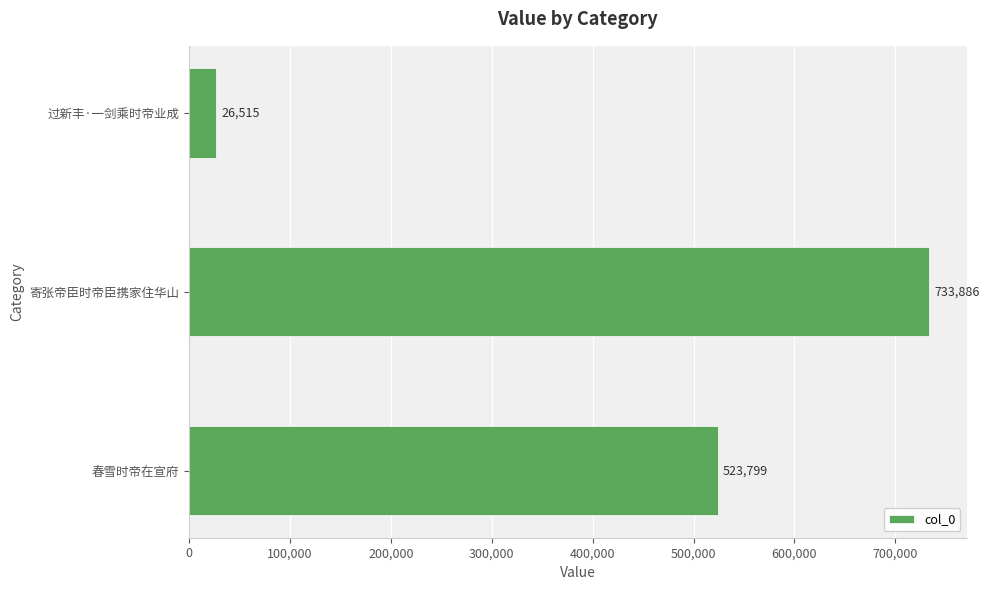

The value at 寄张帝臣时帝臣携家住华山 is 733886. True or false?

True